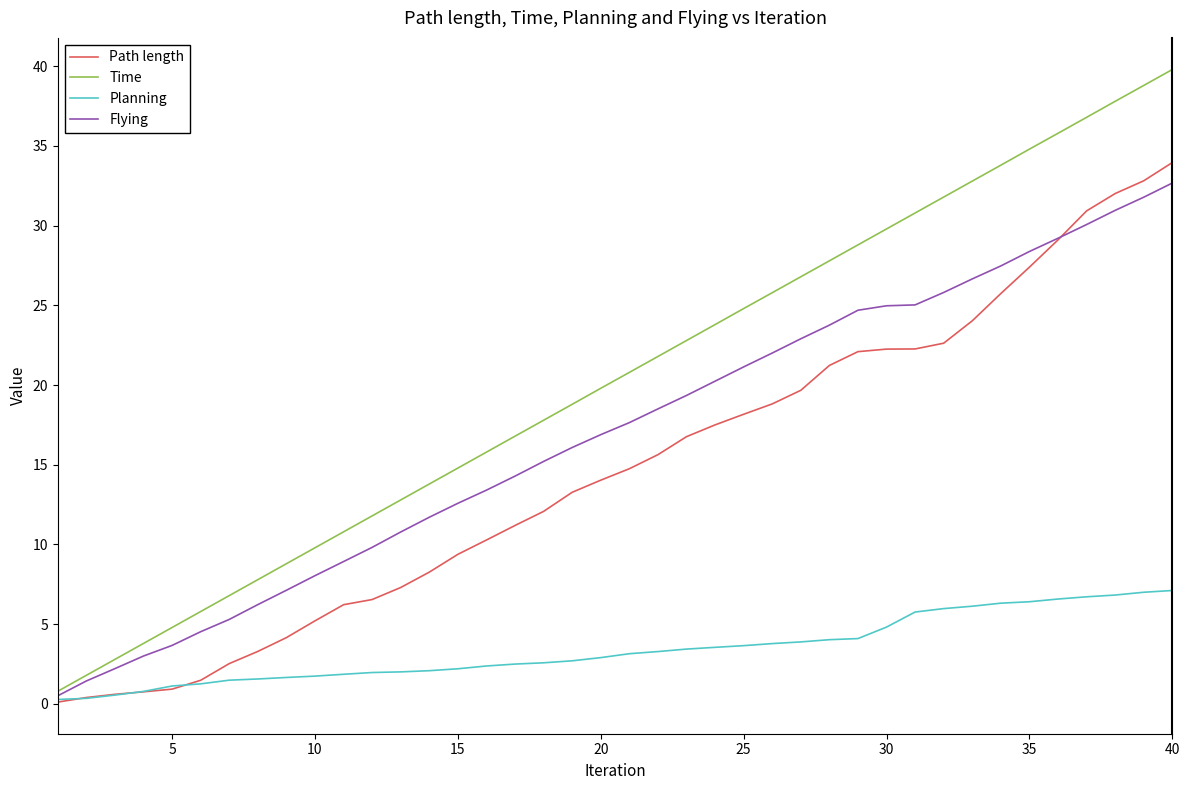

Does the chart have visible grid lines?

No